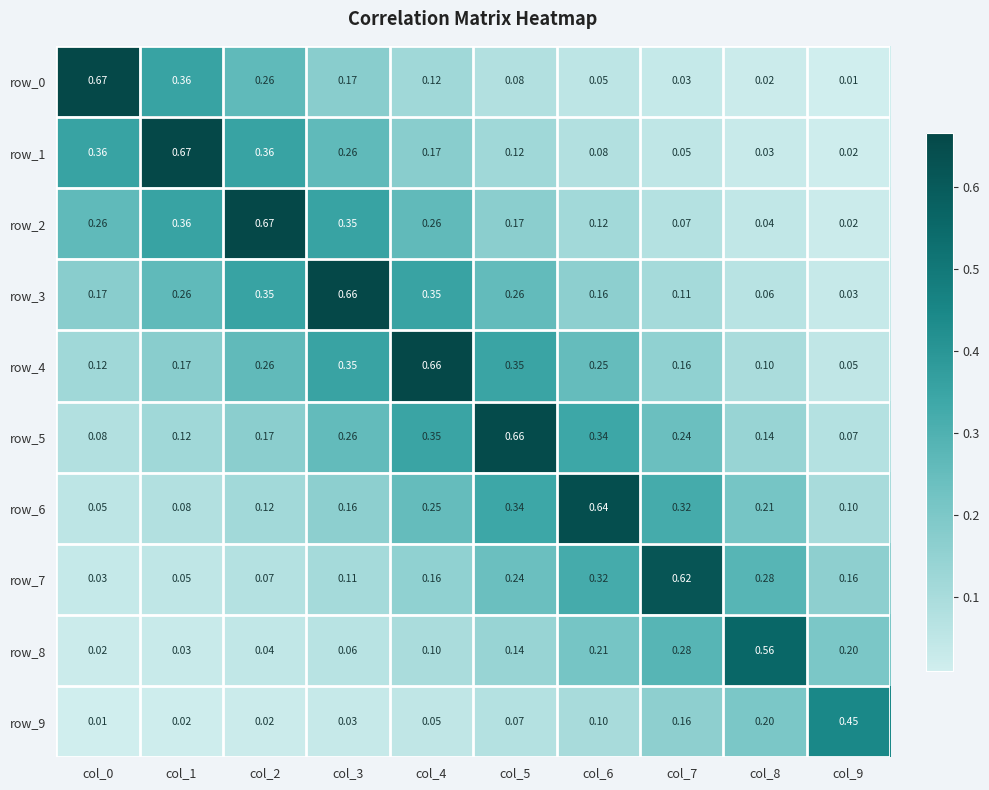

Which series has the largest total across all categories?

row_4